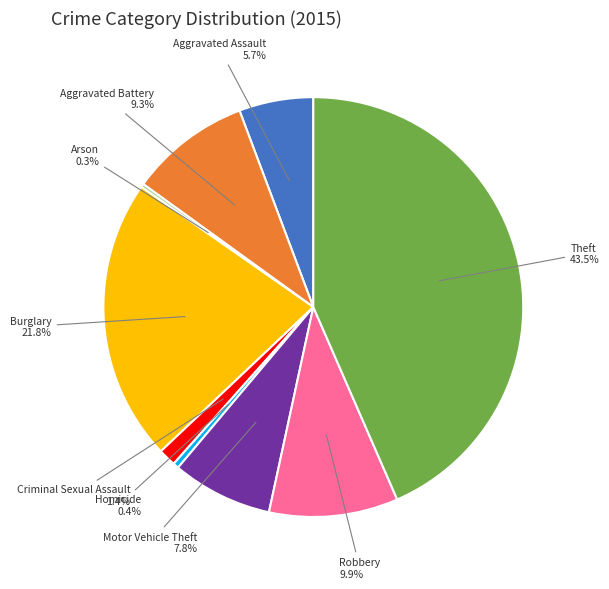

Does any single category account for the majority?

No